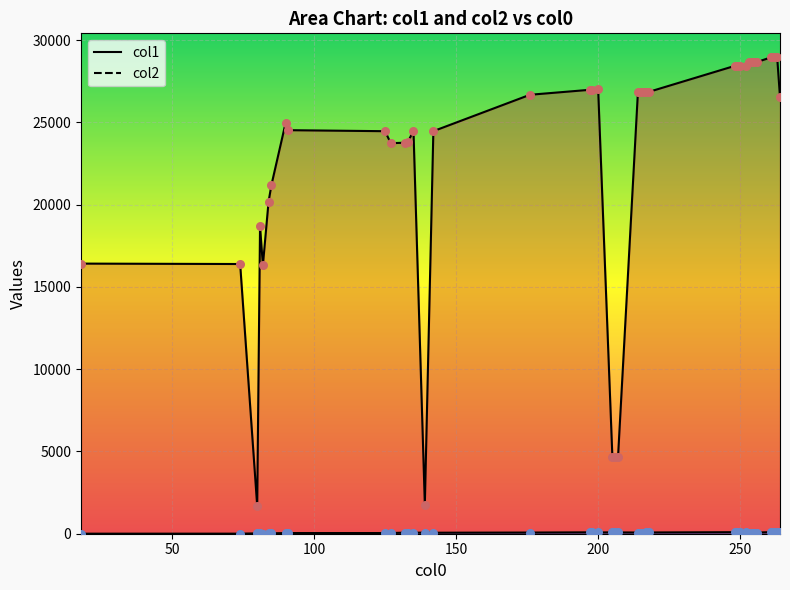

At which category is the sum across all series the highest?

262